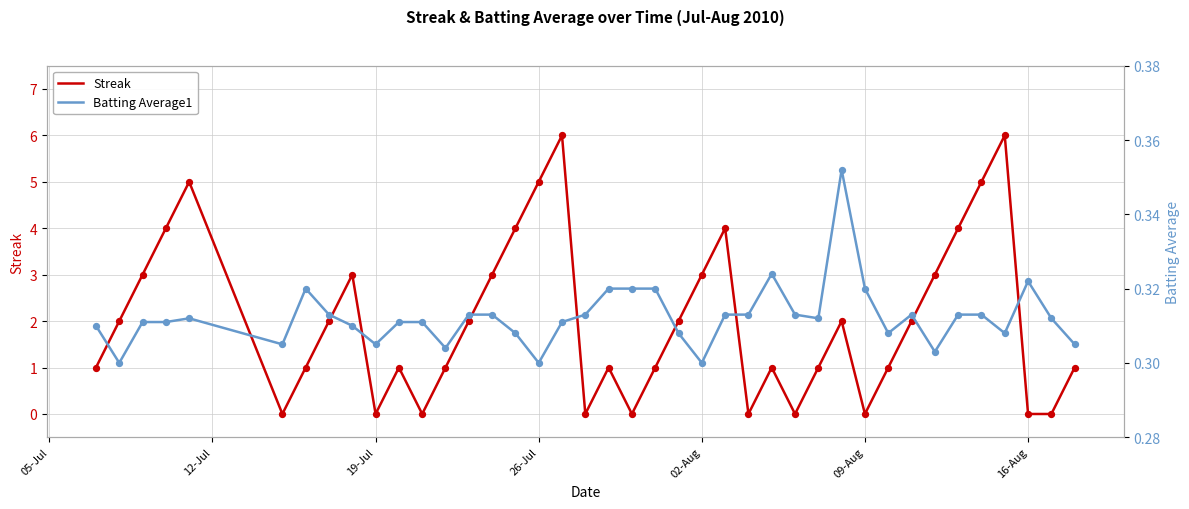

Which series has the largest total across all categories?

Streak